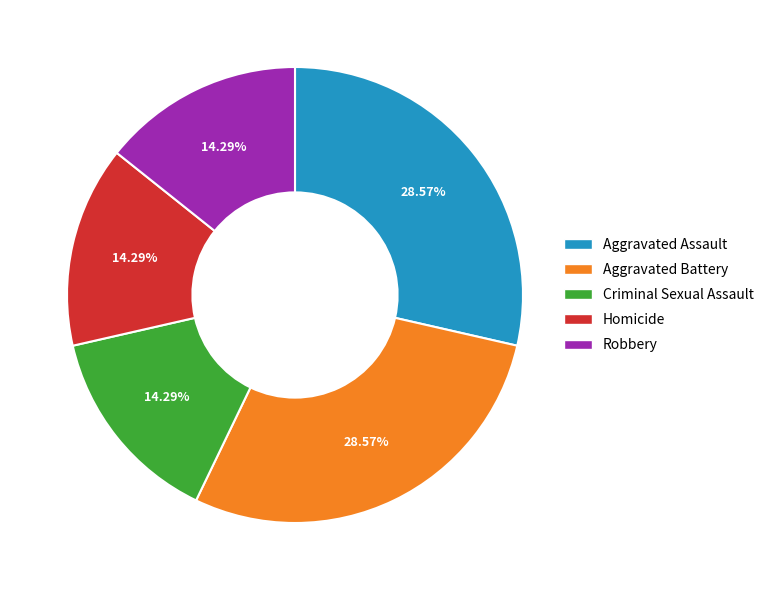

Do Robbery and Aggravated Assault together represent more than half of the pie?

No